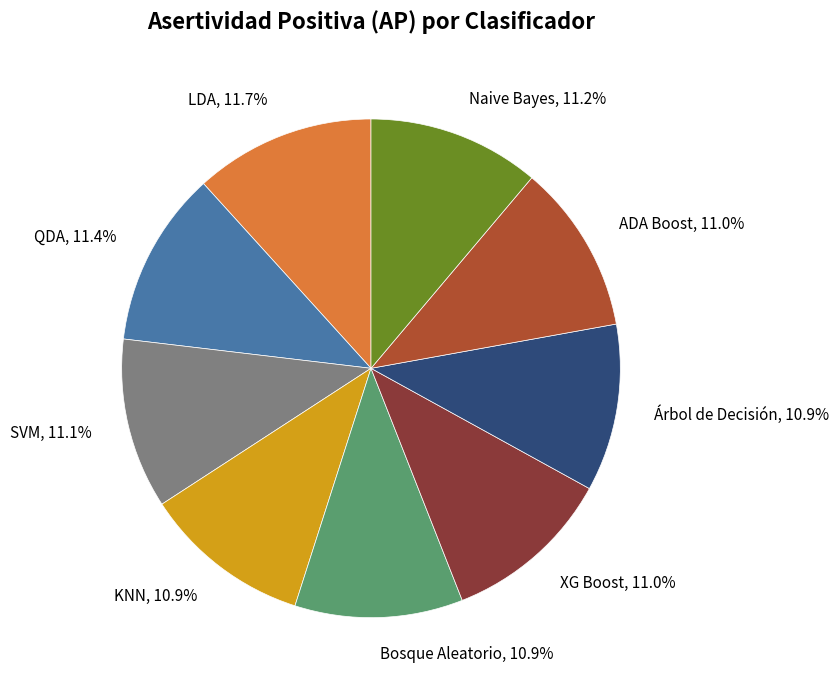

To the nearest percent, what portion does SVM represent?

11%